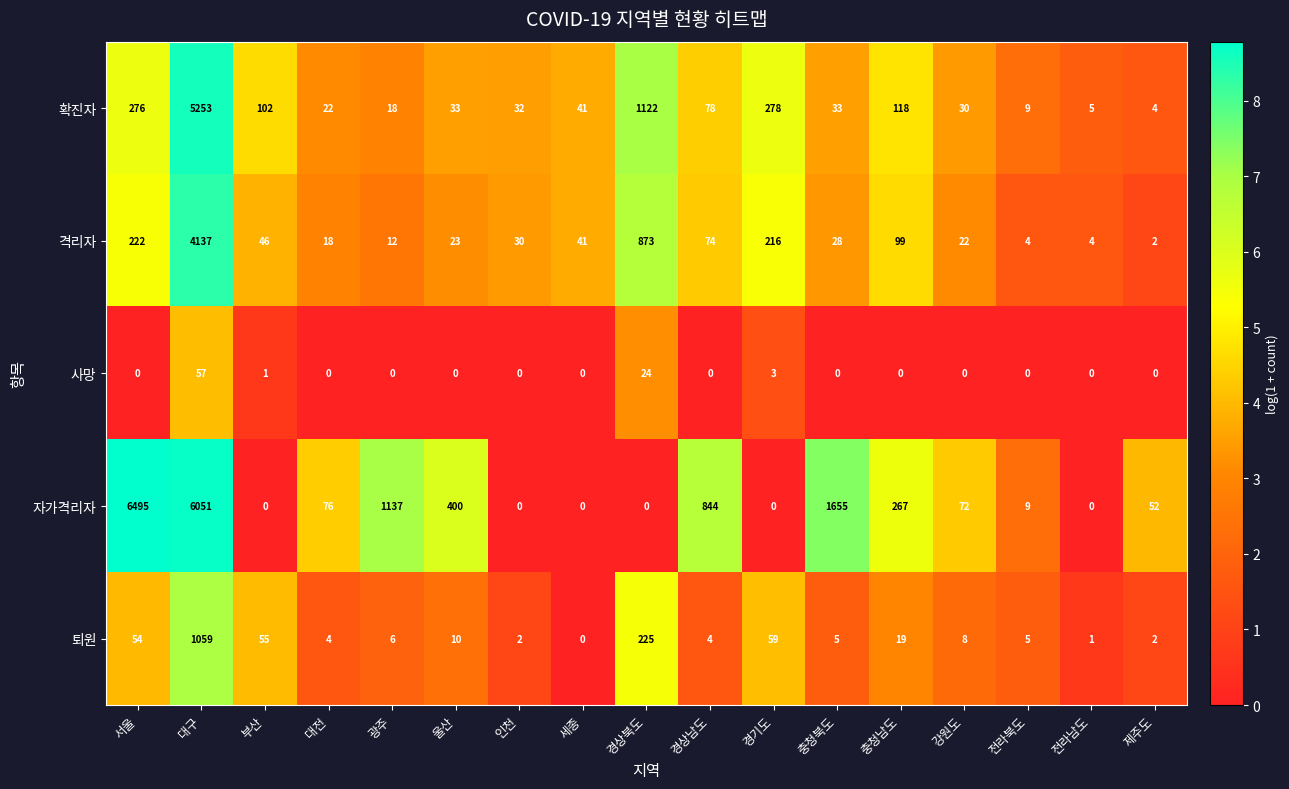

What is the total value across all series at 경기도?

556